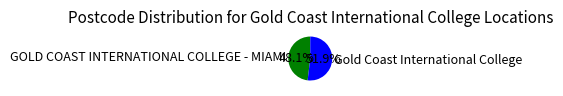

How many slices are in this pie chart?

2